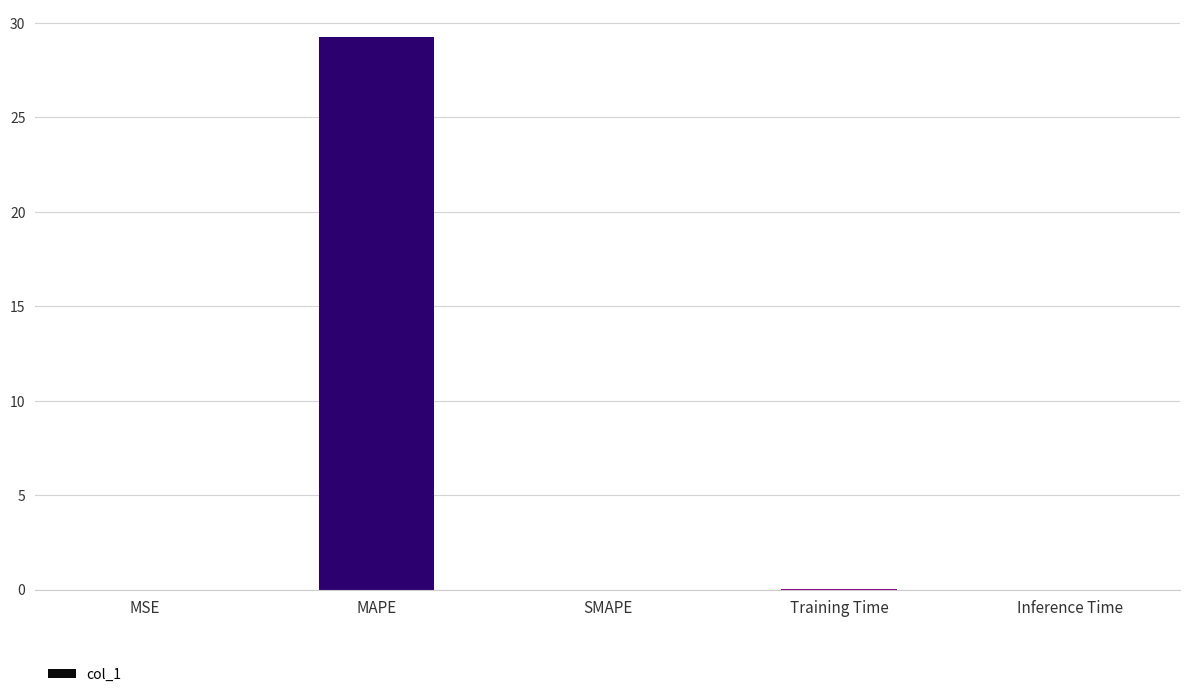

What is the sum of all values?

29.2